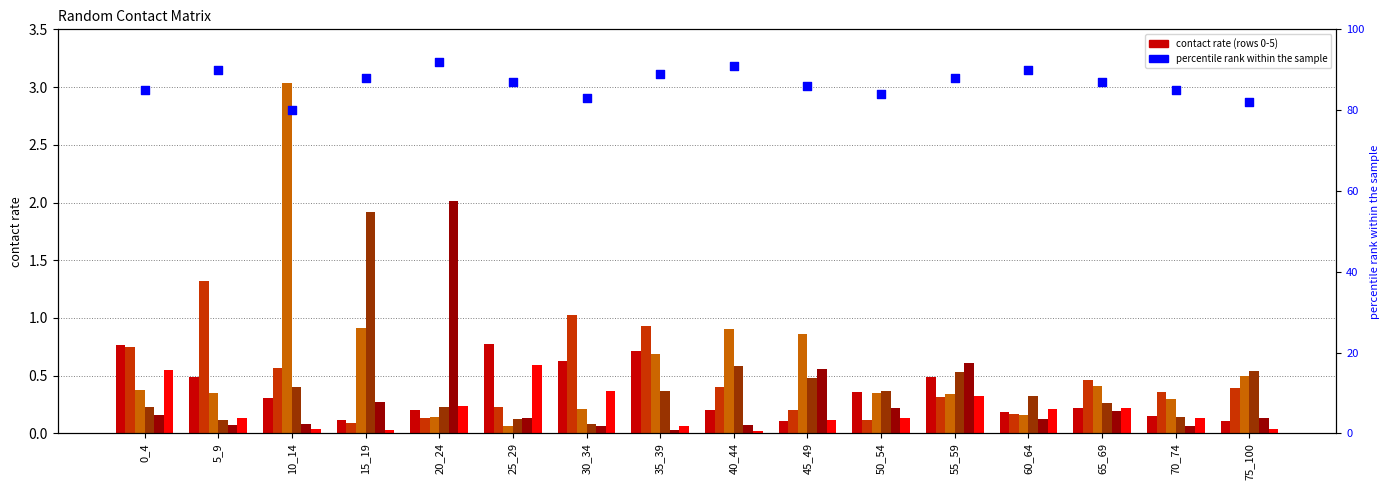

Which series contains the lowest Y value?

row_5